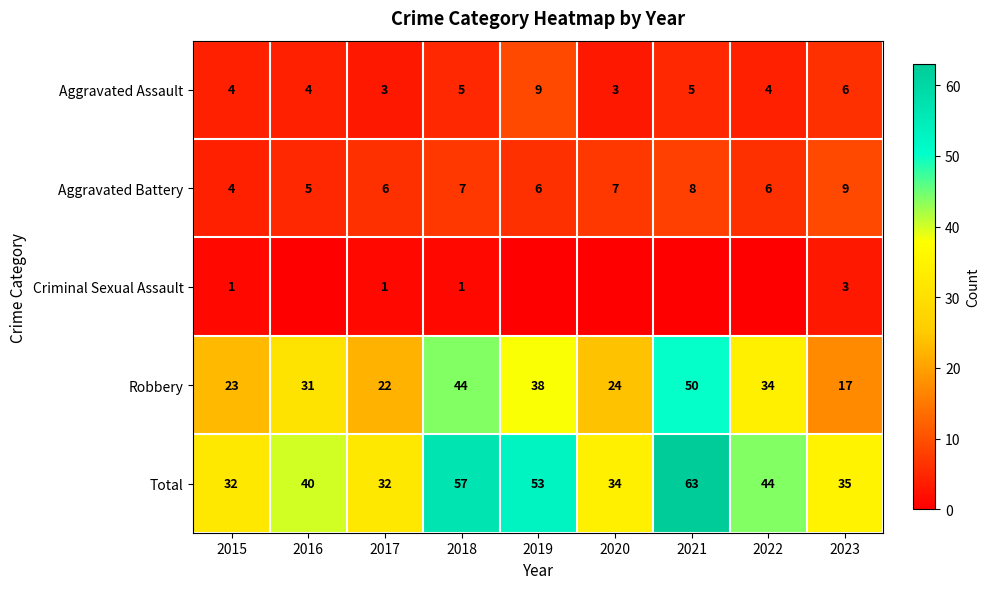

What is the maximum value for Aggravated Assault?

9